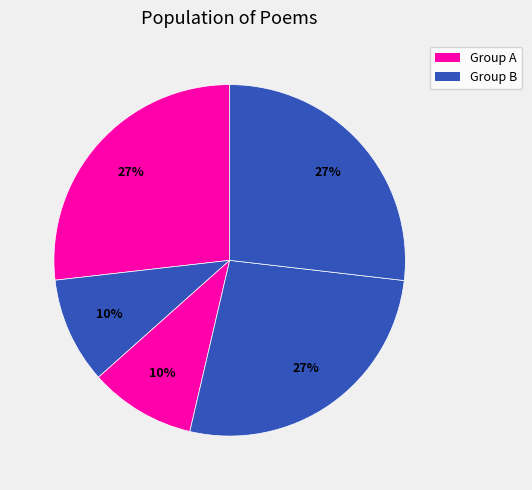

How many slices are in this pie chart?

5